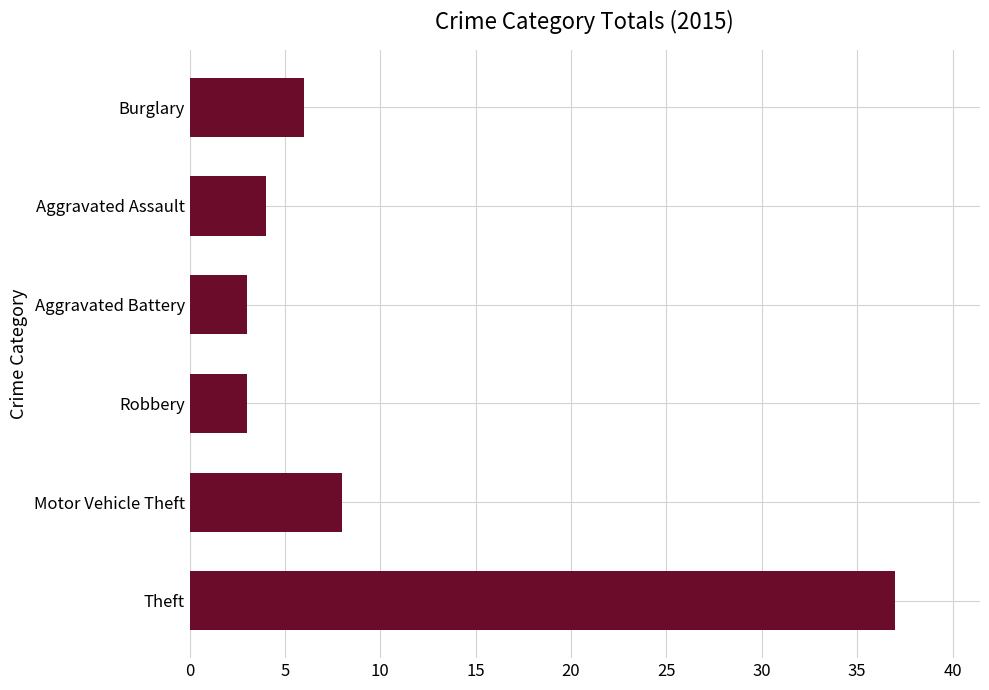

What is the smallest value displayed?

3